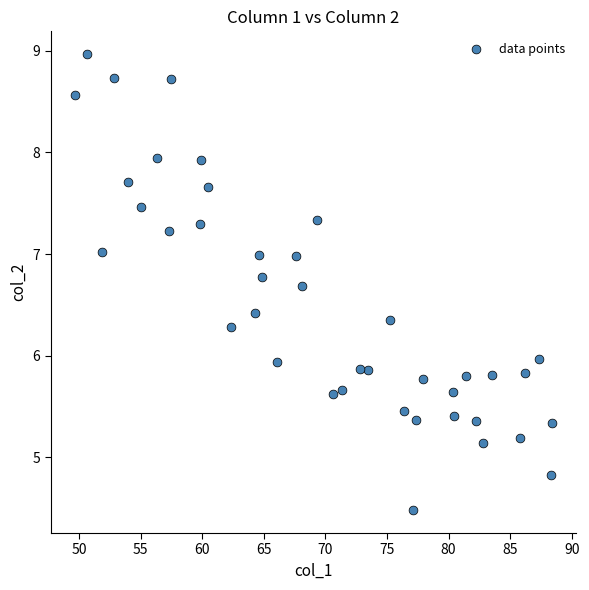

What is the range of X values (max minus min)?

38.8